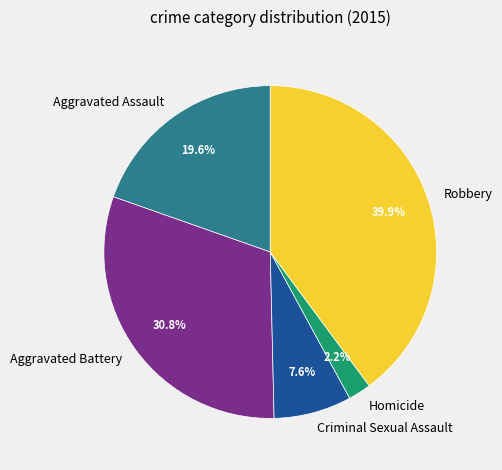

To the nearest percent, what portion does Aggravated Battery represent?

31%